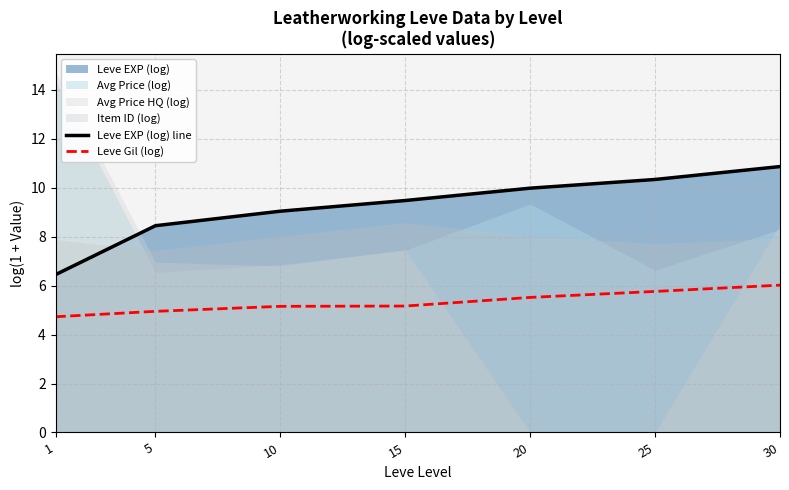

What is the sum of the Leve Gil (log) values at 30 and 20?

11.5